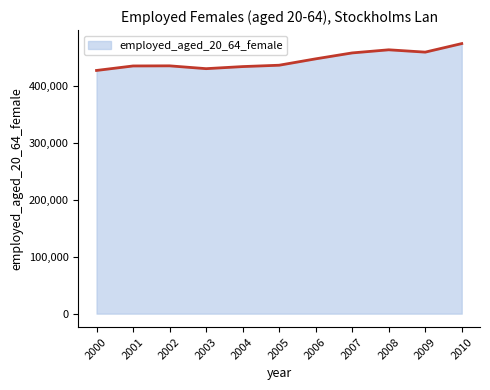

What is the maximum value shown in the chart?

475440